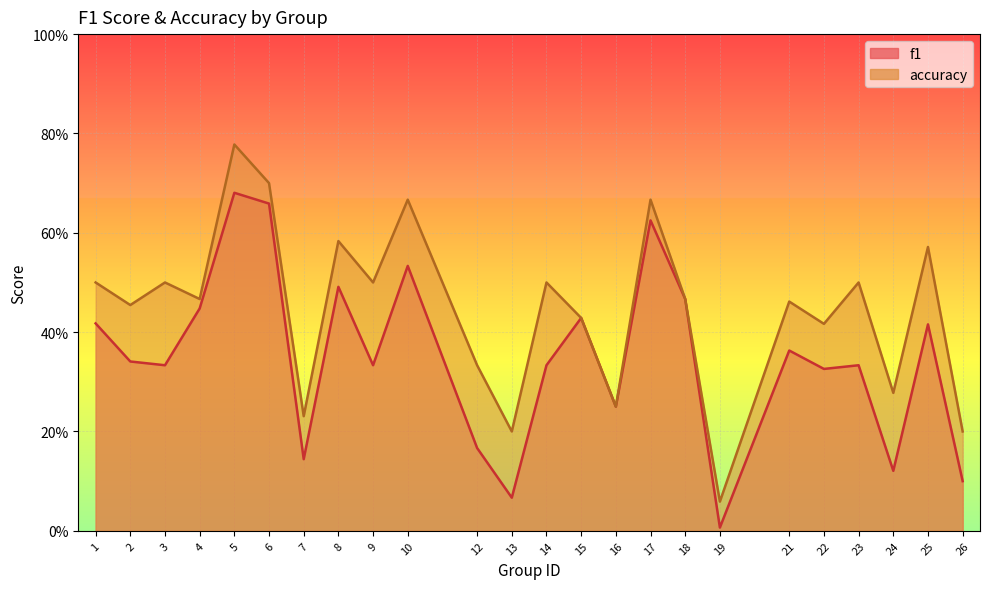

True or false: accuracy and f1 intersect in this chart.

False